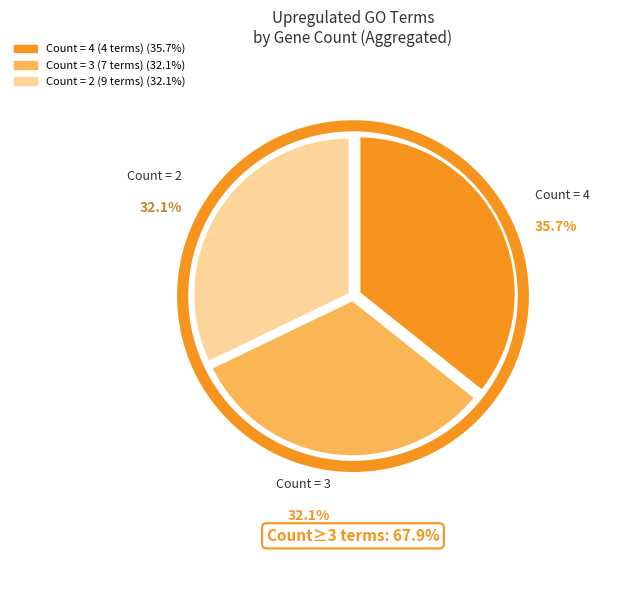

Does any single category account for the majority?

No